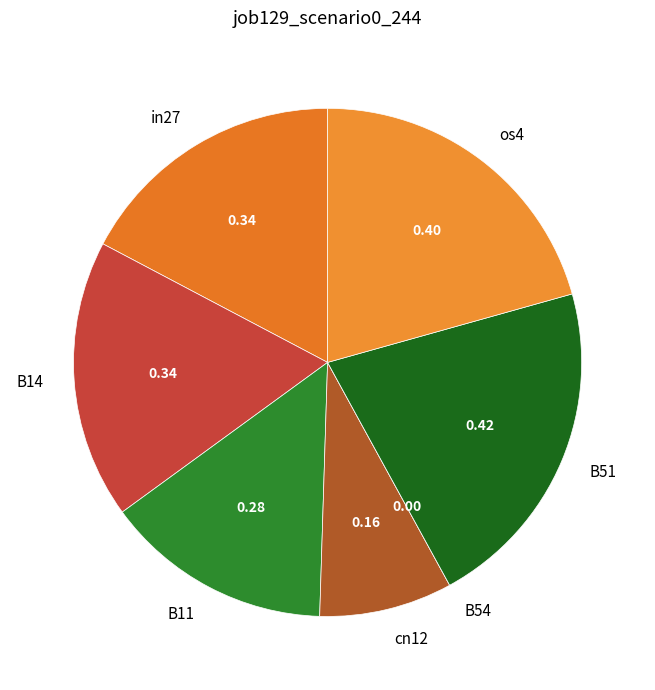

Does any single category account for the majority?

No